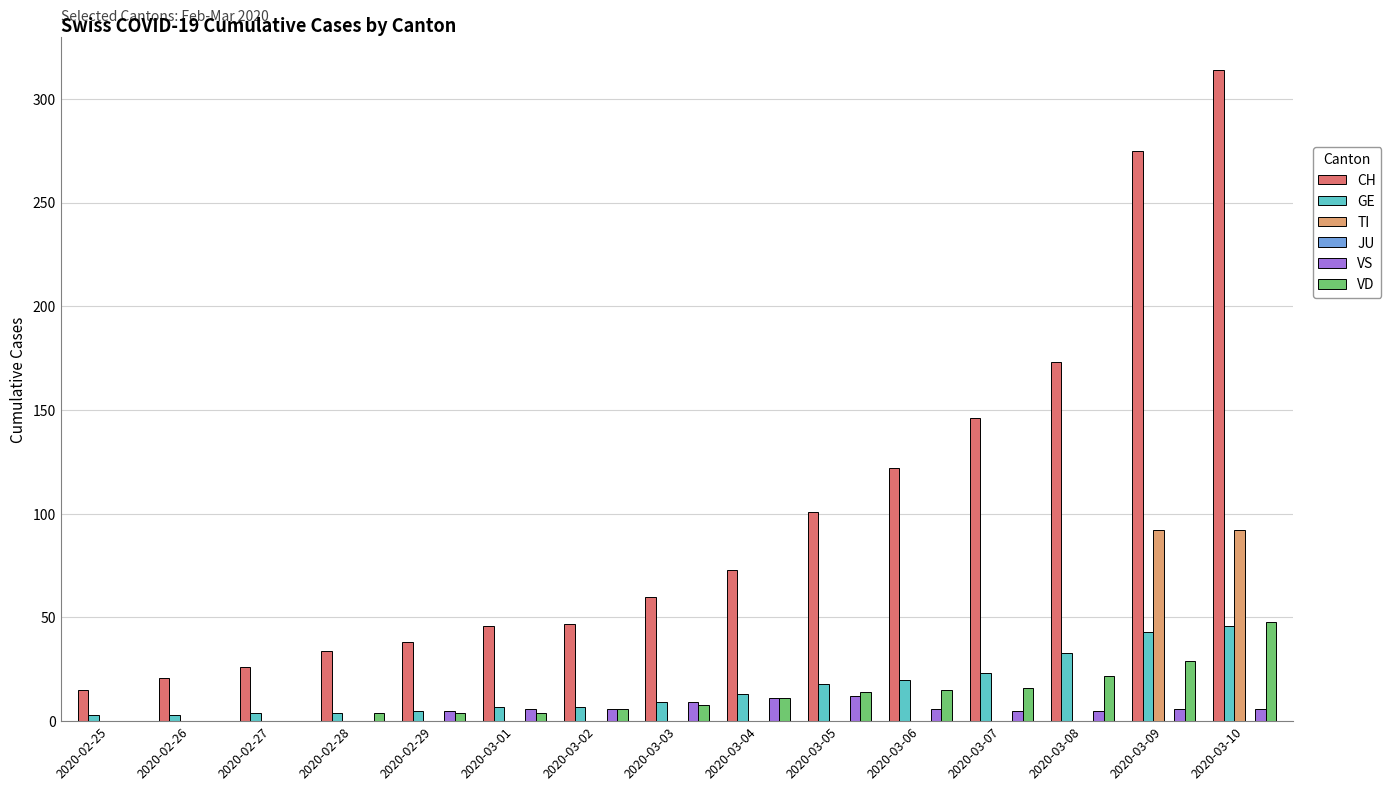

At which label is CH closest to 164?

2020-03-08